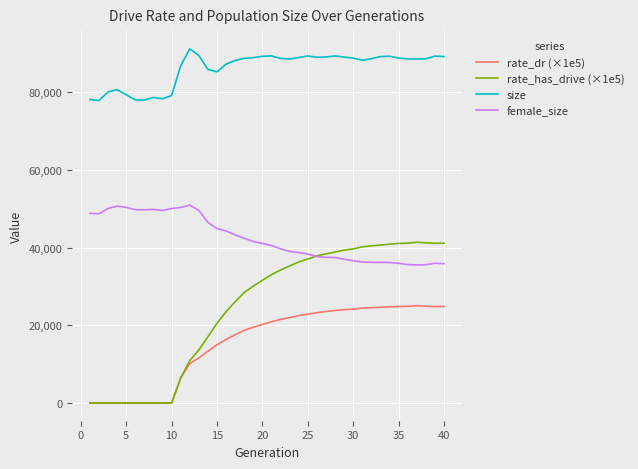

True or false: rate_has_drive (×1e5) and size intersect in this chart.

False